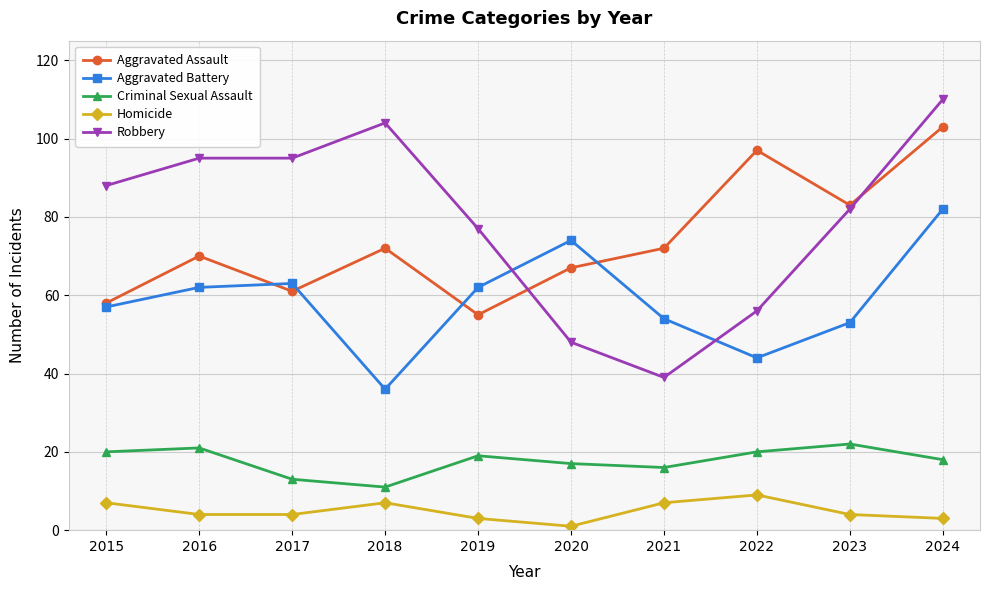

What is the difference between the Aggravated Battery values at 2024 and 2020?

8